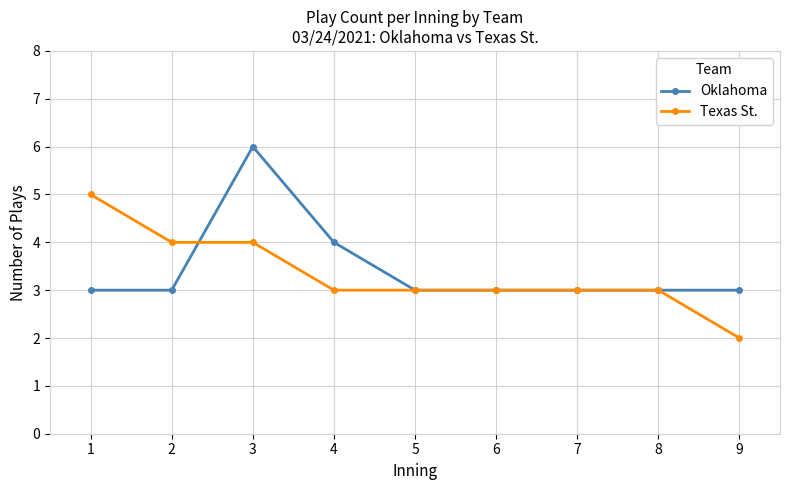

What is the total value across all series at 8?

6